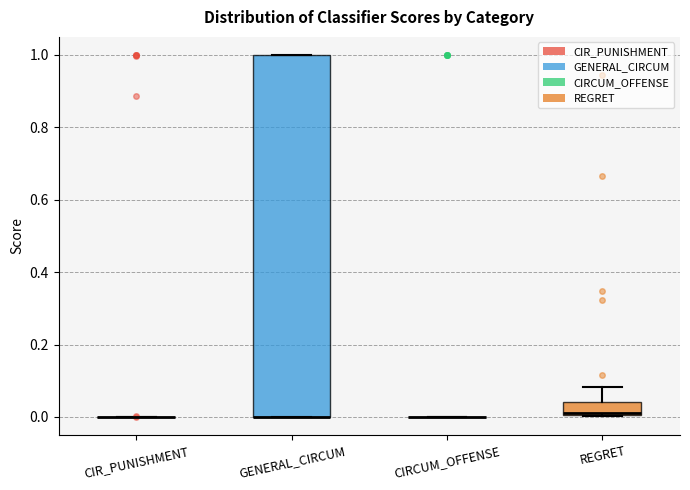

Reading left to right, read every box against the y-axis: the position of its median line, the range the box covers, and the ends of its whiskers. The values are not printed on the chart, so give them approximately, as read against the axis.

CIR_PUNISHMENT: box collapsed to a line at 0.00, whiskers 0.00 to 0.00
GENERAL_CIRCUM: median 0.00 (drawn on the box's lower edge), box 0.00 to 1.00, whiskers 0.00 to 1.00
CIRCUM_OFFENSE: box collapsed to a line at 0.00, whiskers 0.00 to 0.00
REGRET: median 0.02 (drawn on the box's lower edge), box 0.00 to 0.04, whiskers 0.00 to 0.08